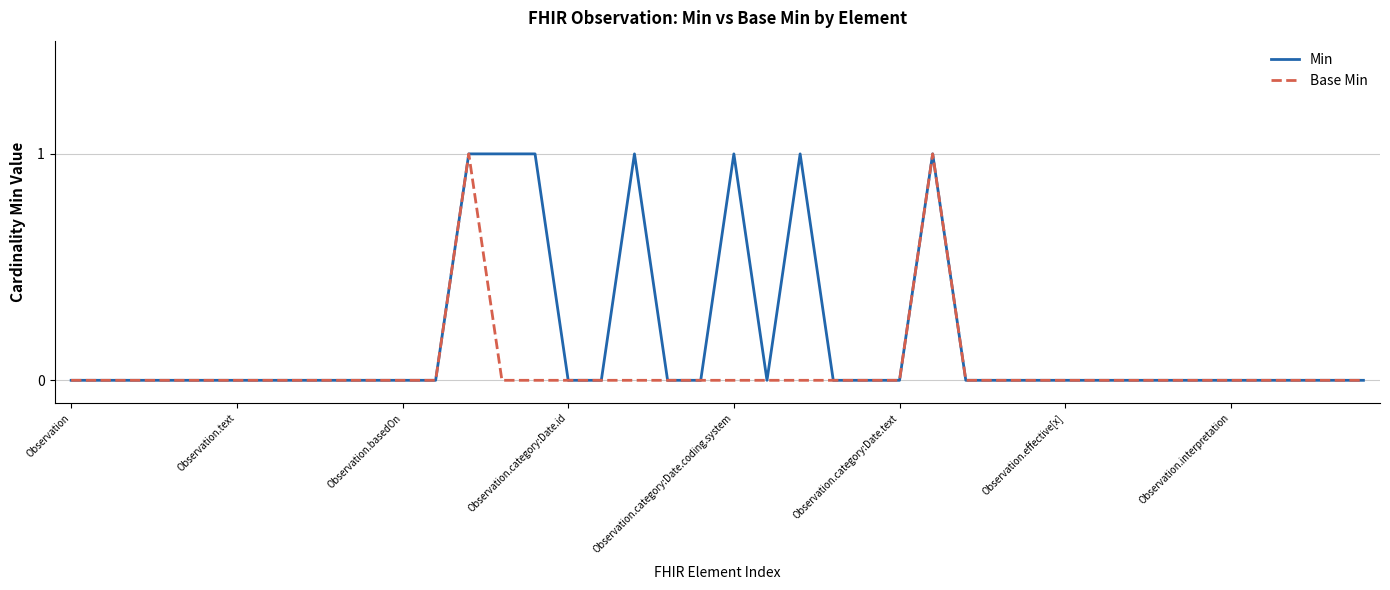

What is the maximum value shown in the chart?

1